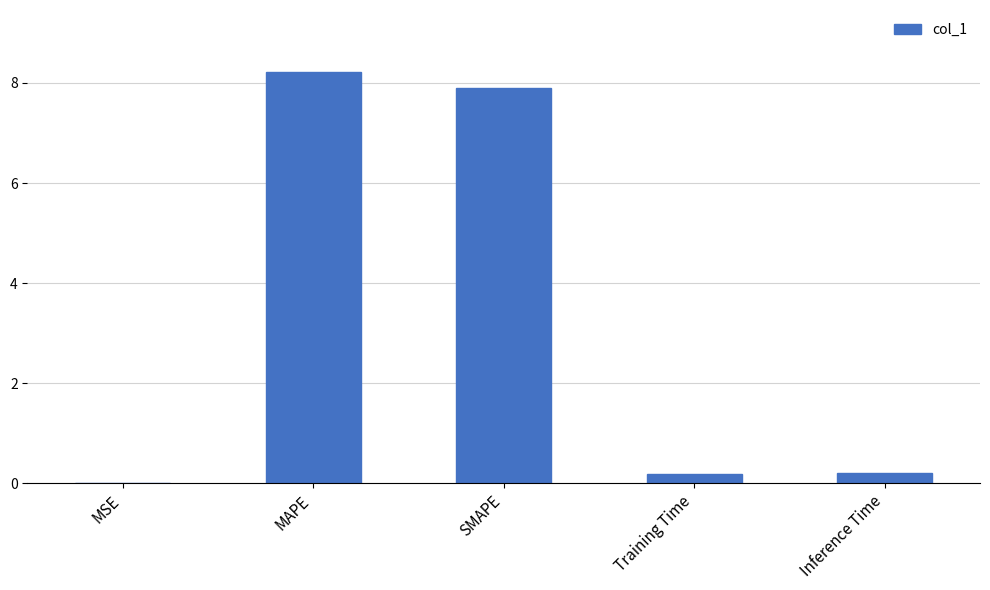

How many distinct data groups are displayed?

1